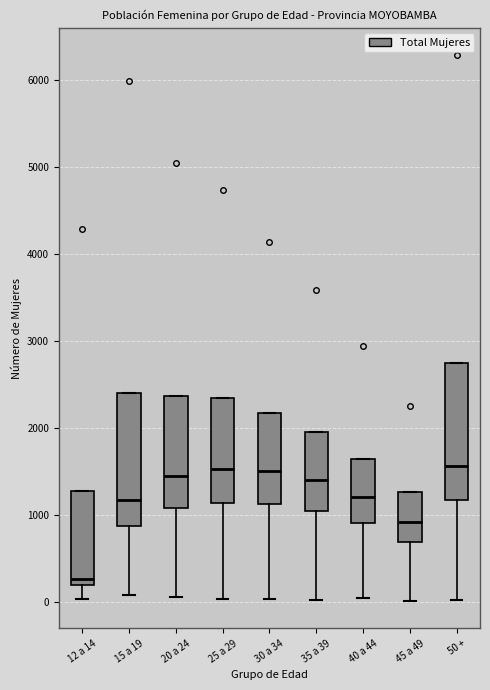

Where does the median line of the box for 15 a 19 sit on the y-axis? The values are not printed on the chart, so give them approximately, as read against the axis.

1200